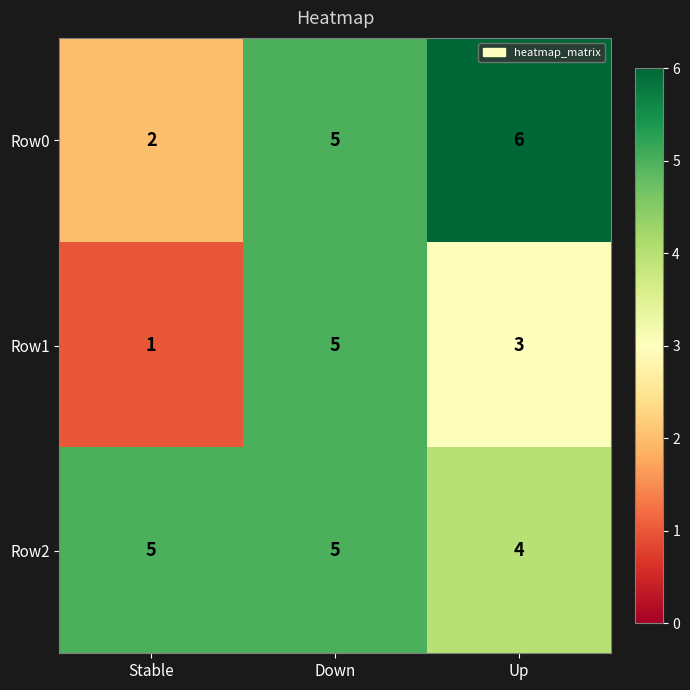

What is the greatest value displayed?

6